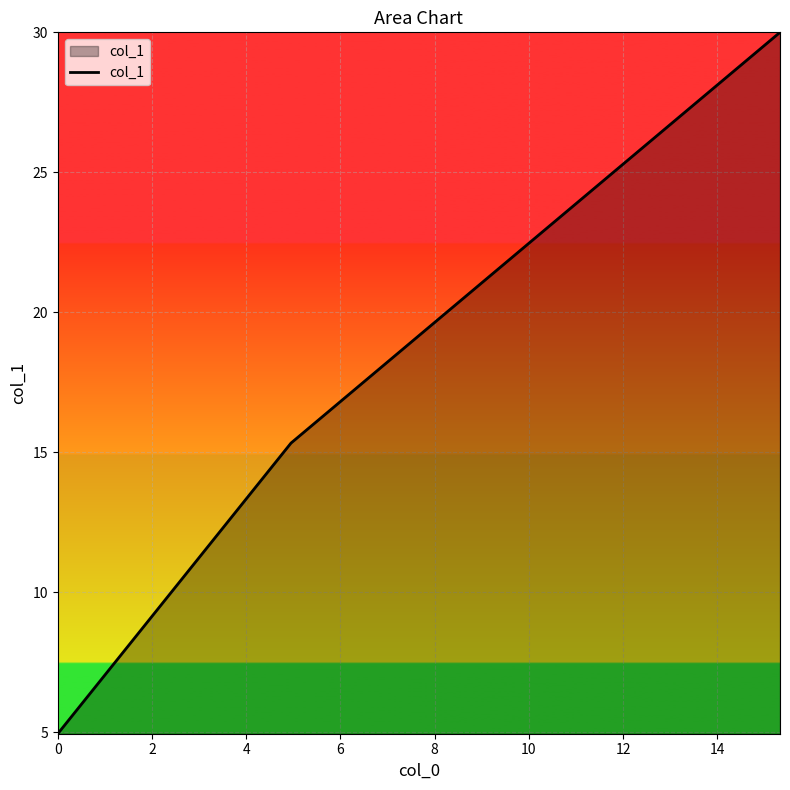

Reading left to right, transcribe all the data shown in this chart.

5.0	15.3	30.0